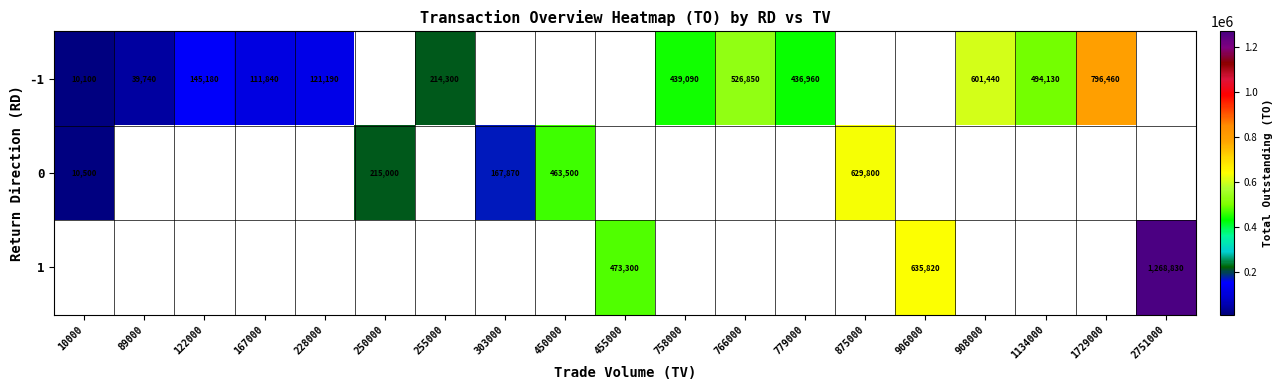

The -1 series shows 170323.2 at 167000. True or false?

False